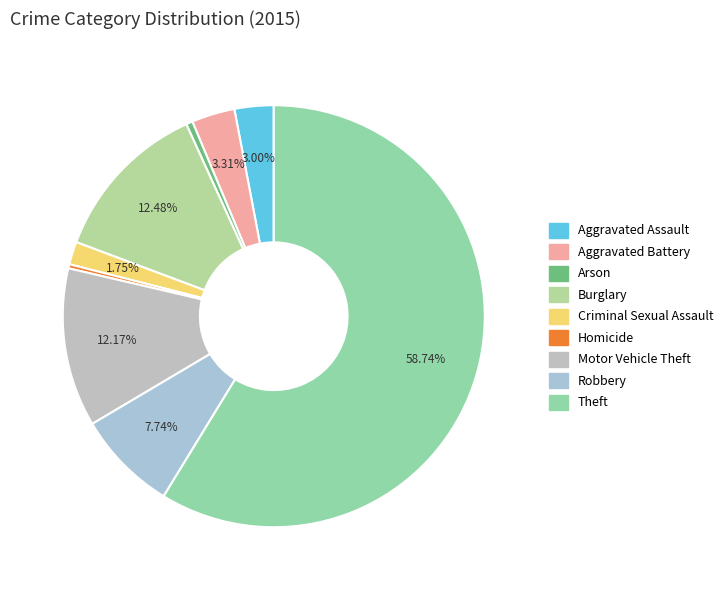

To the nearest percent, what is the average slice percentage?

11%